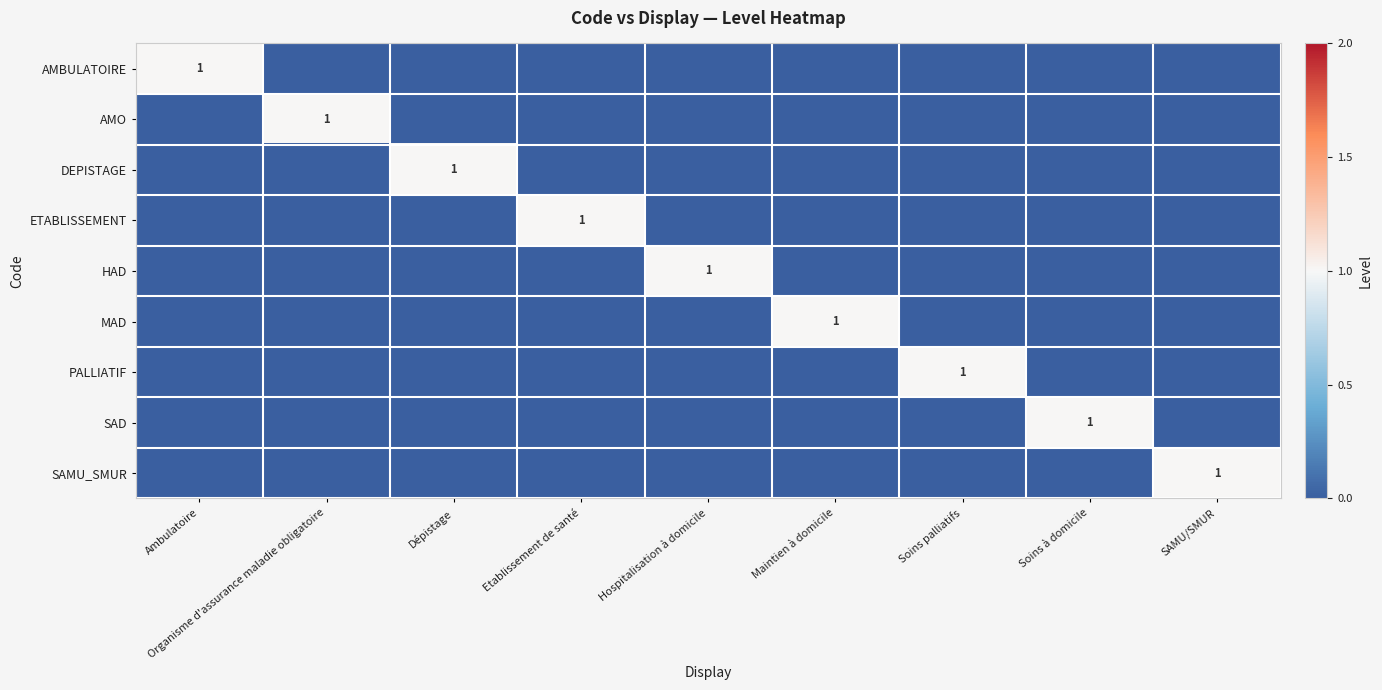

What is the difference between the highest and lowest values at Hospitalisation à domicile?

1